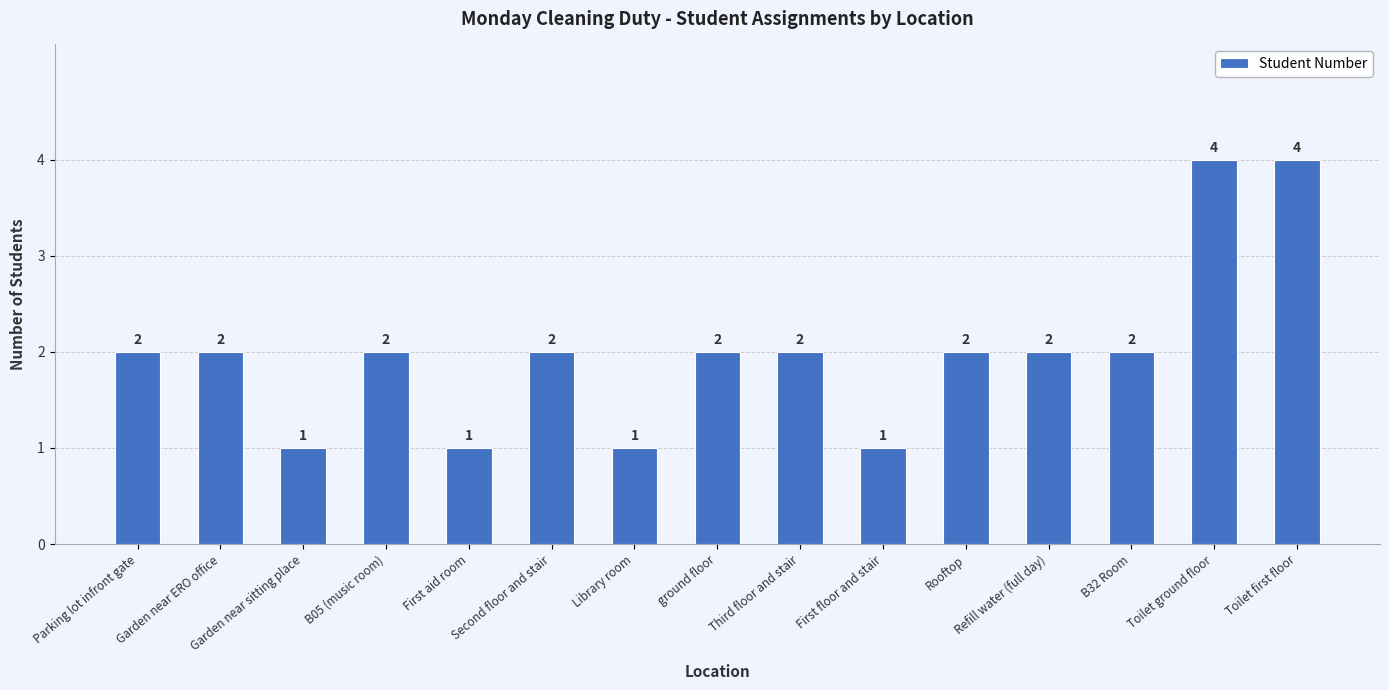

What is the sum of all values?

30